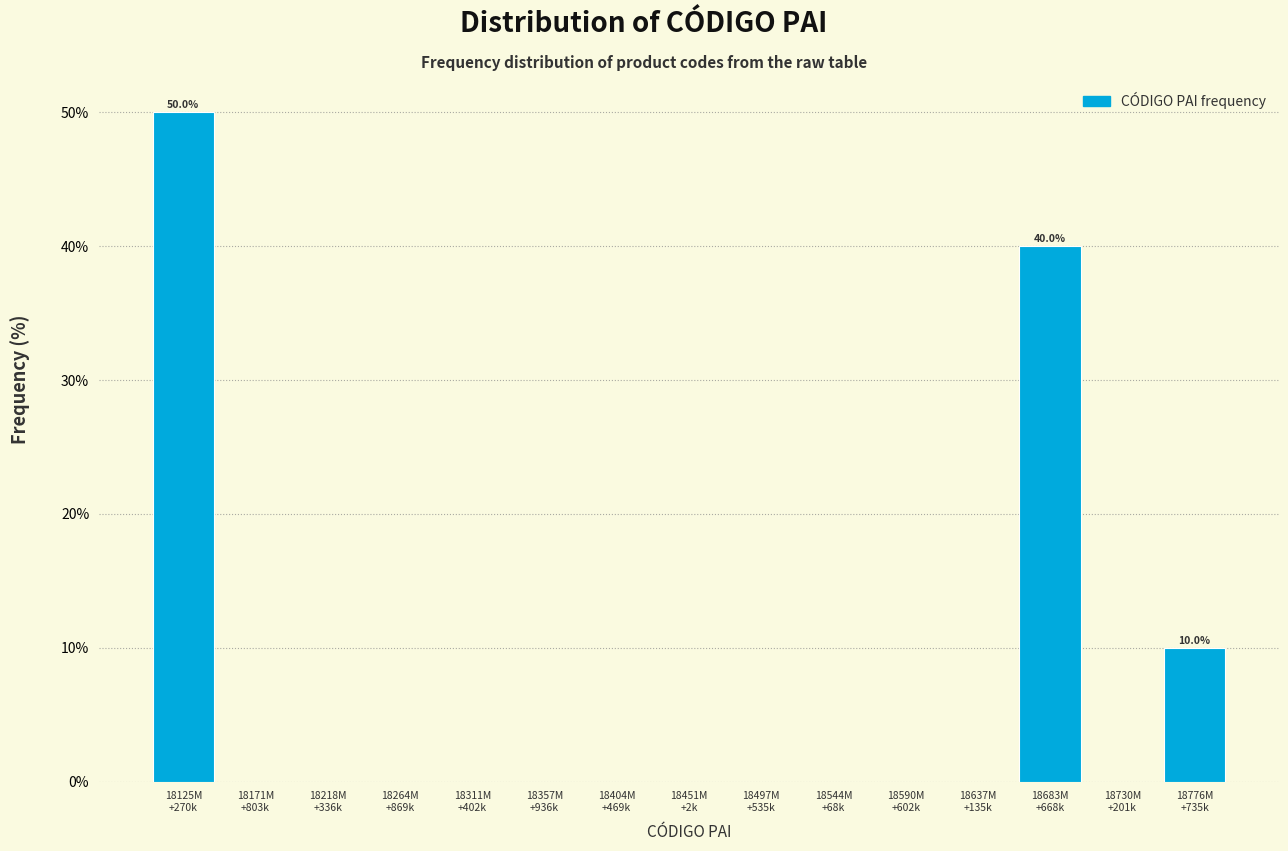

What is the greatest value displayed?

50